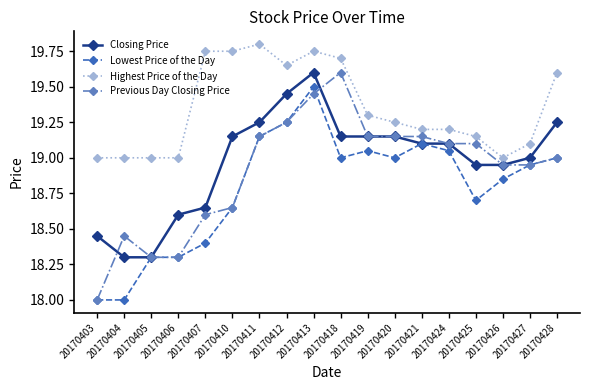

Which category has the highest value across all series?

20170411